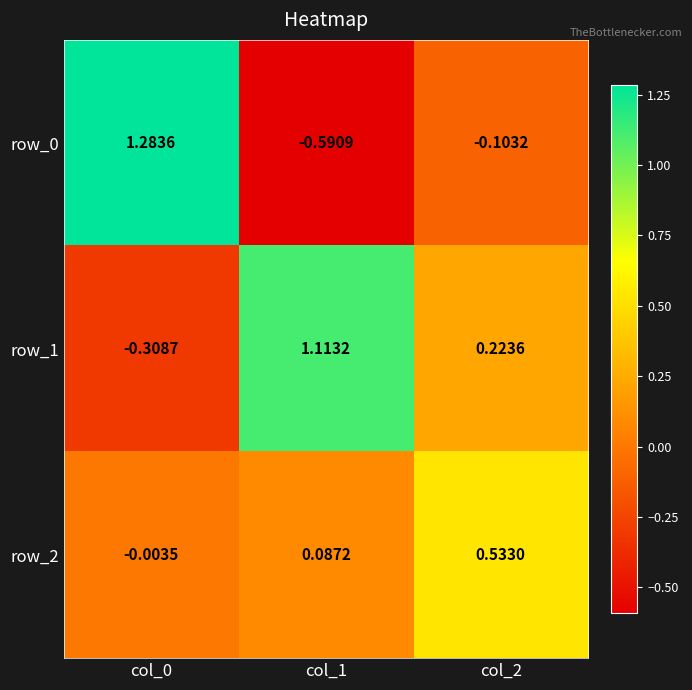

Is the value of row_1 at col_2 greater than the value of row_0 at col_0?

No